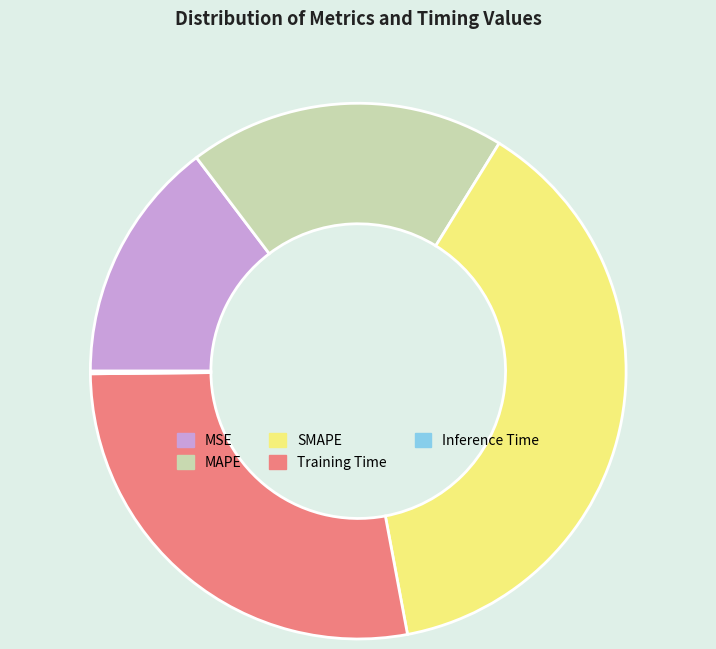

True or false: Training Time accounts for 28% of the total.

True